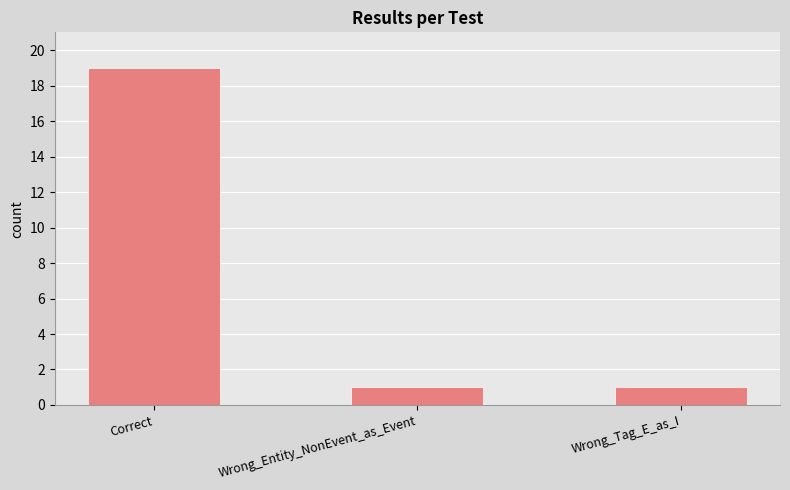

How many bars are there in total?

3